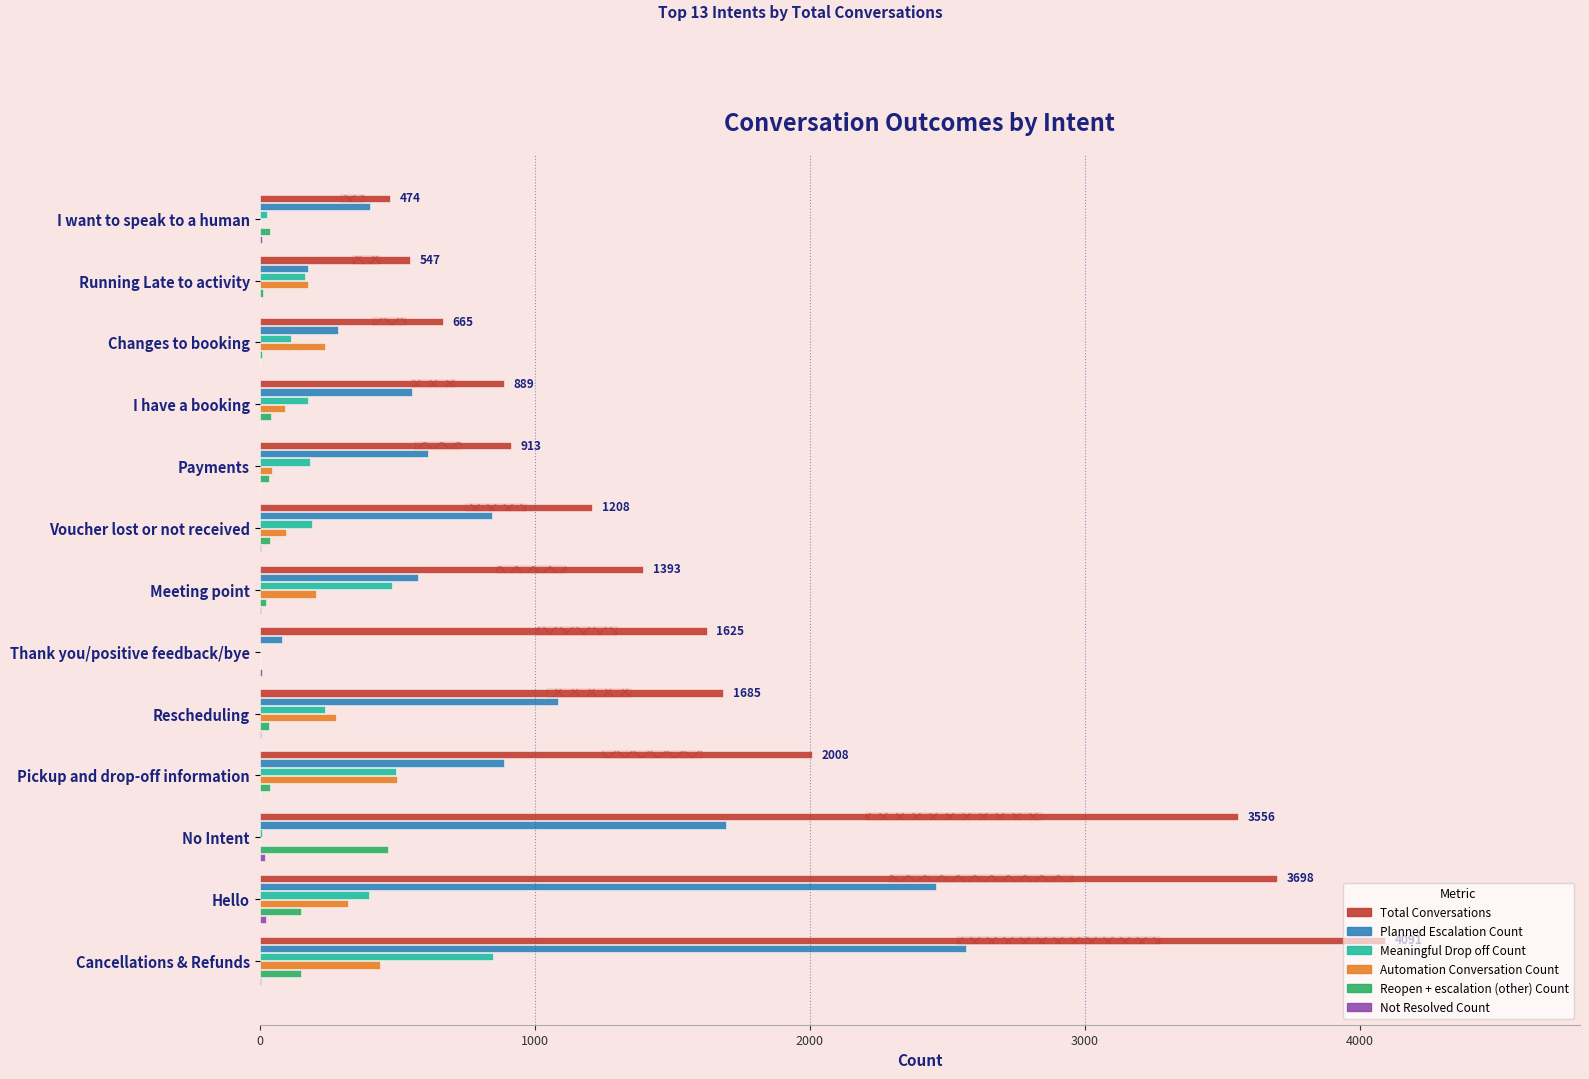

What is the sum of all Total Conversations values?

22752